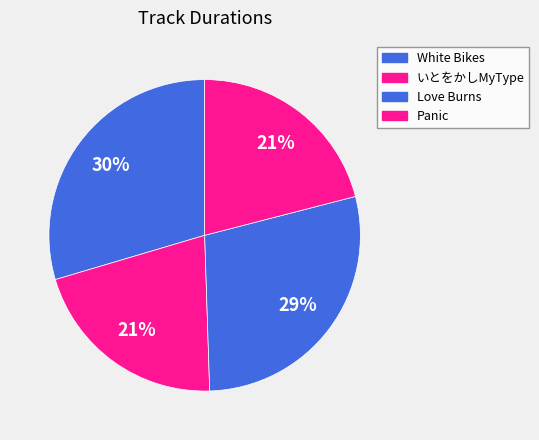

Is there any slice that represents more than half of the pie?

No